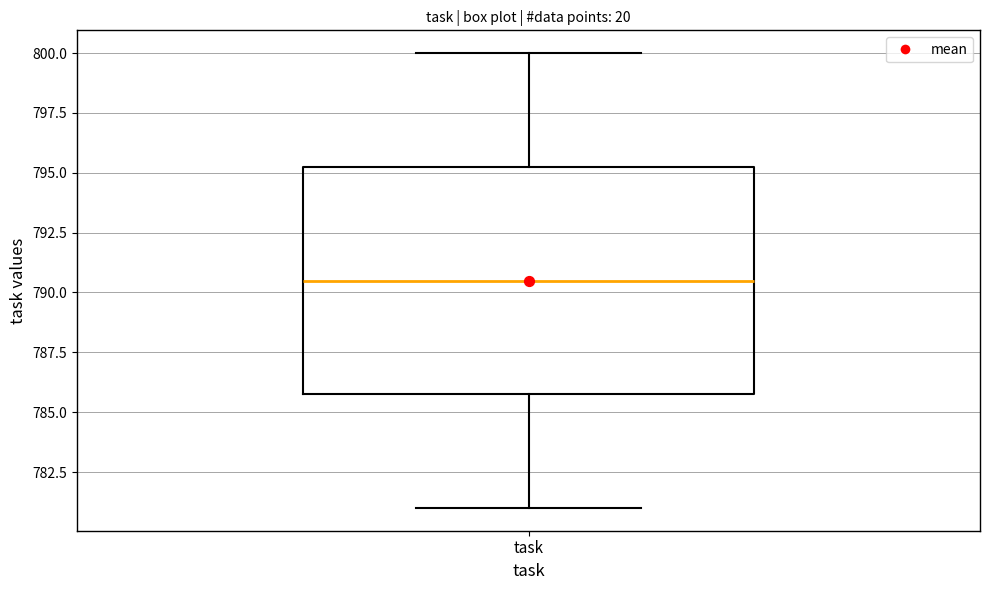

Where is the lower edge of the box for task on the y-axis? The values are not printed on the chart, so give them approximately, as read against the axis.

786.0